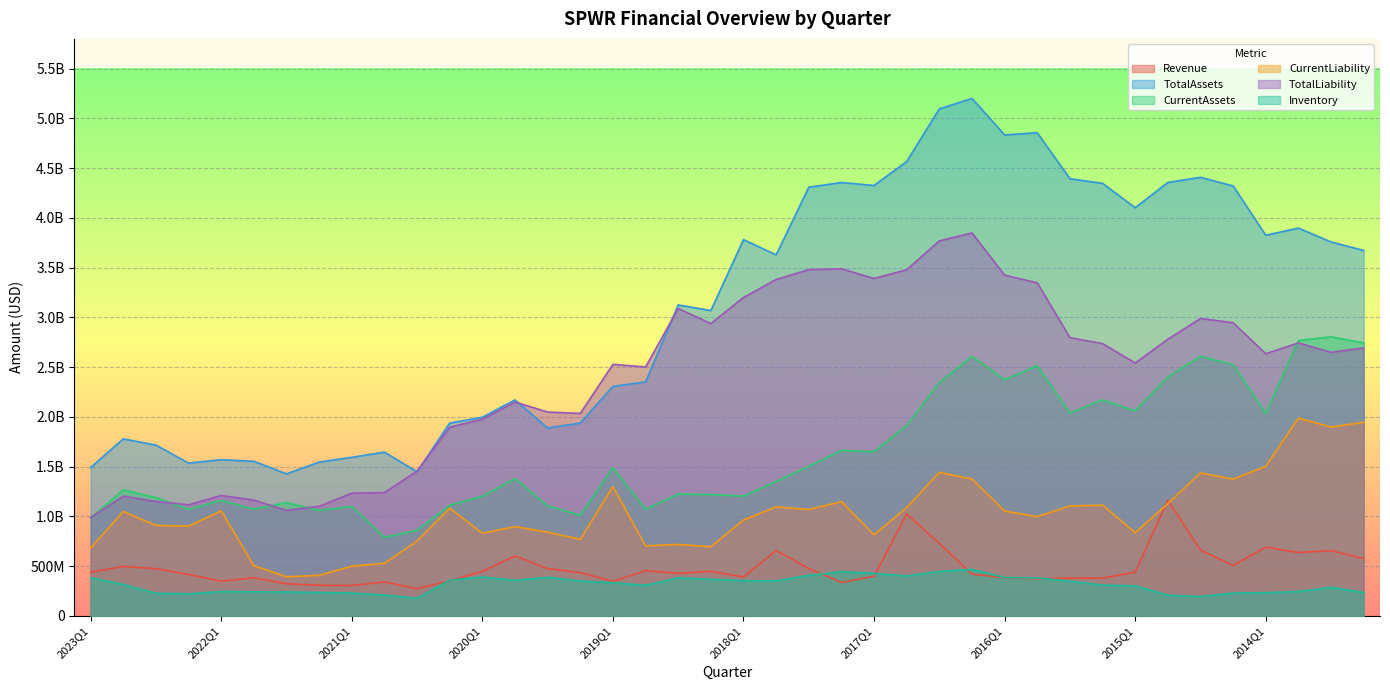

At how many categories does at least one series exceed 2783580416?

22